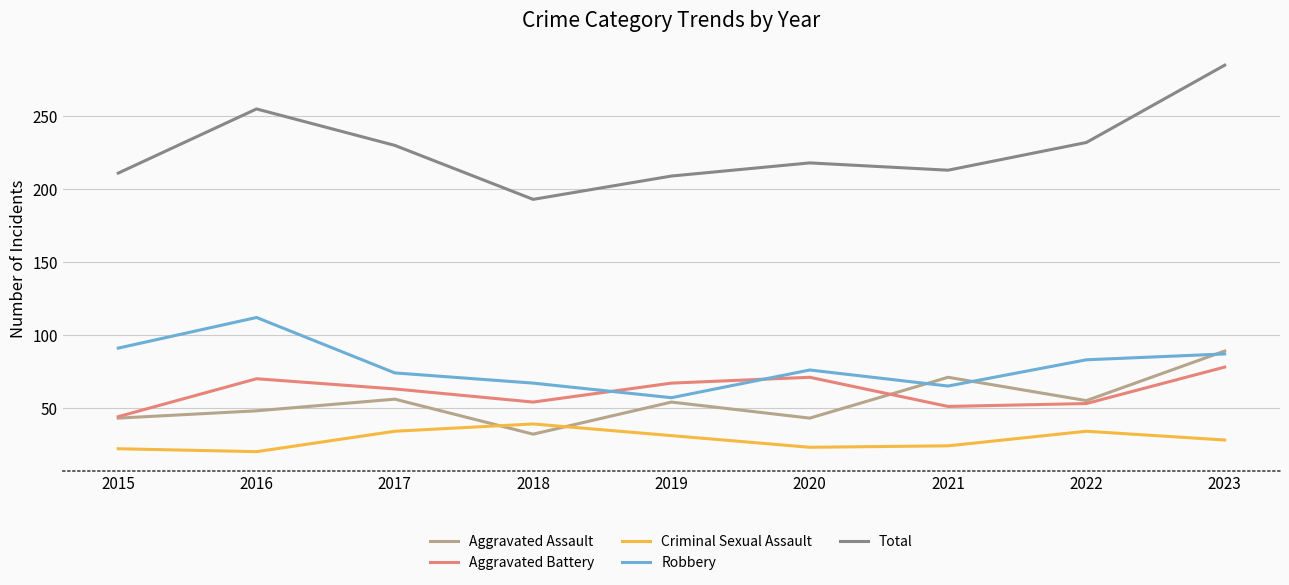

What is the spread (max minus min) of values at 2020?

195